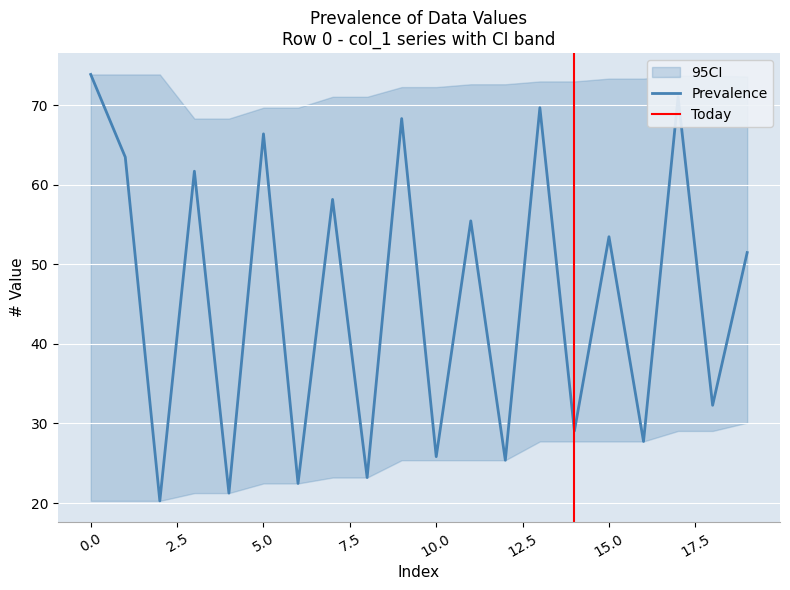

What is the lowest value of the Prevalence series?

20.3